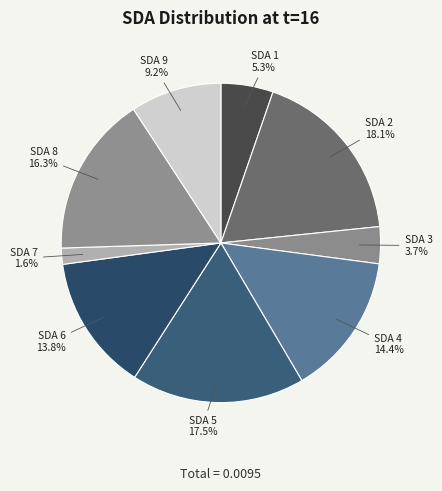

True or false: SDA 4 accounts for 6% of the total.

False